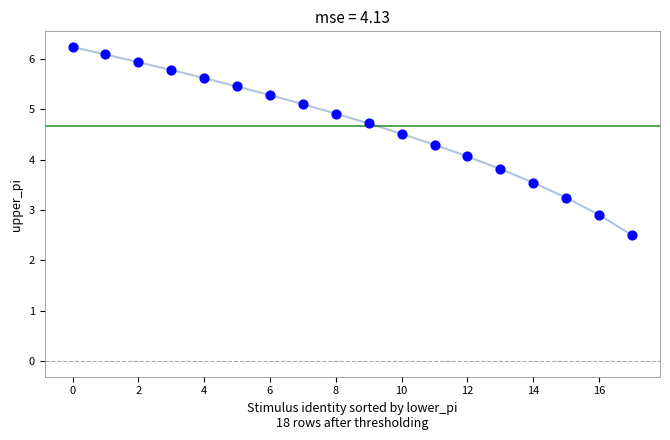

What is the range of Y values (max minus min)?

3.7